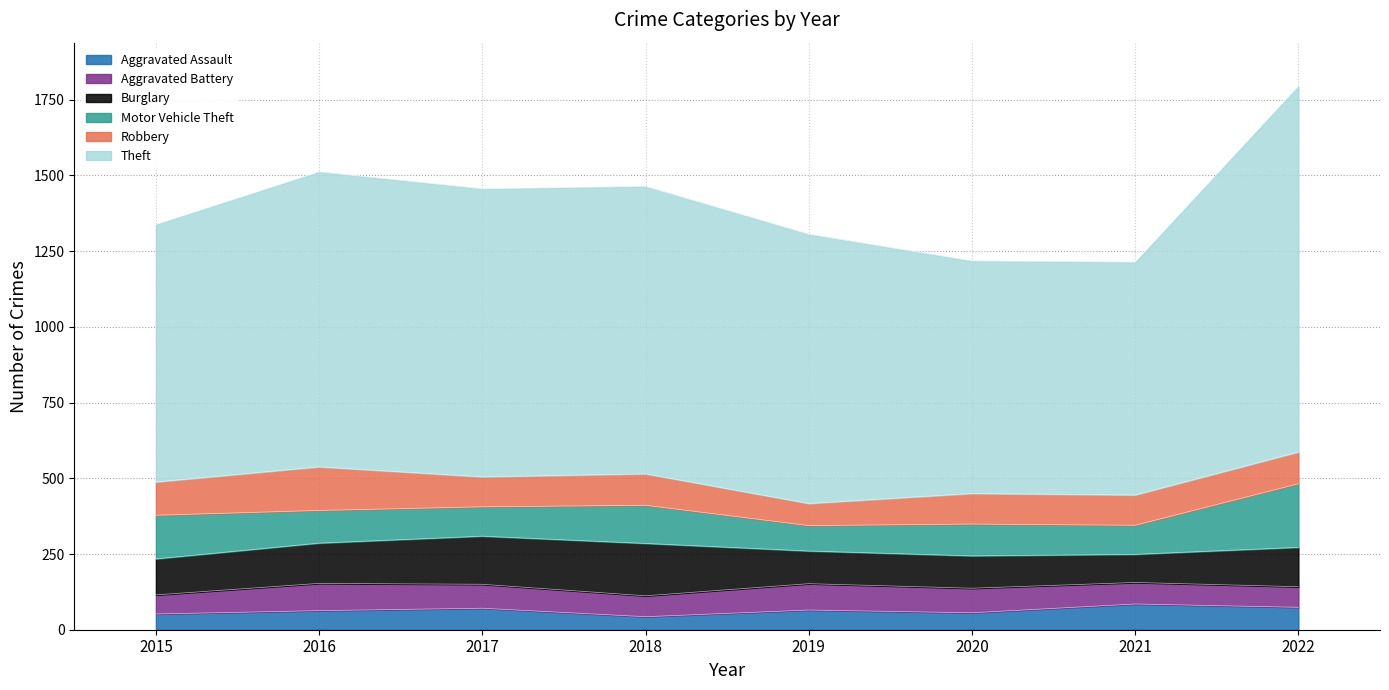

What is the difference between the Motor Vehicle Theft values at 2017 and 2022?

113